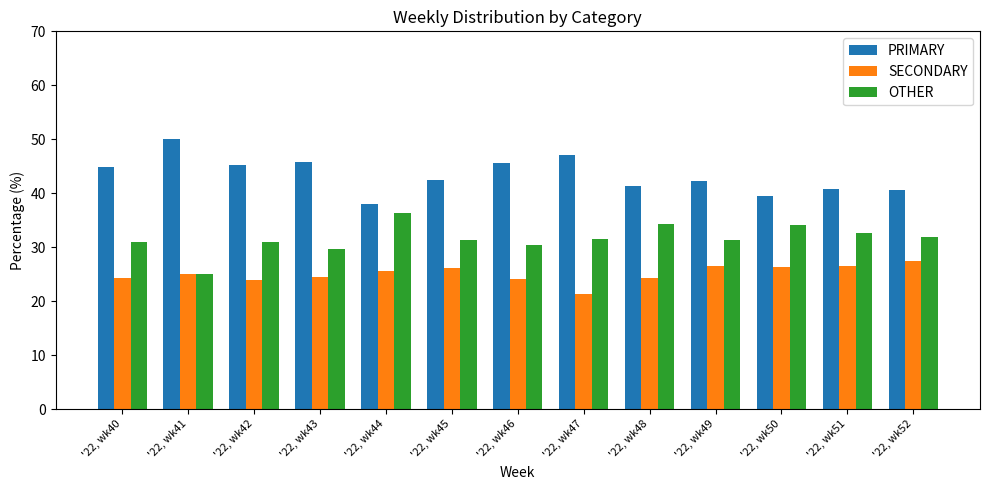

What is the total value across all series at '22, wk48?

100.0